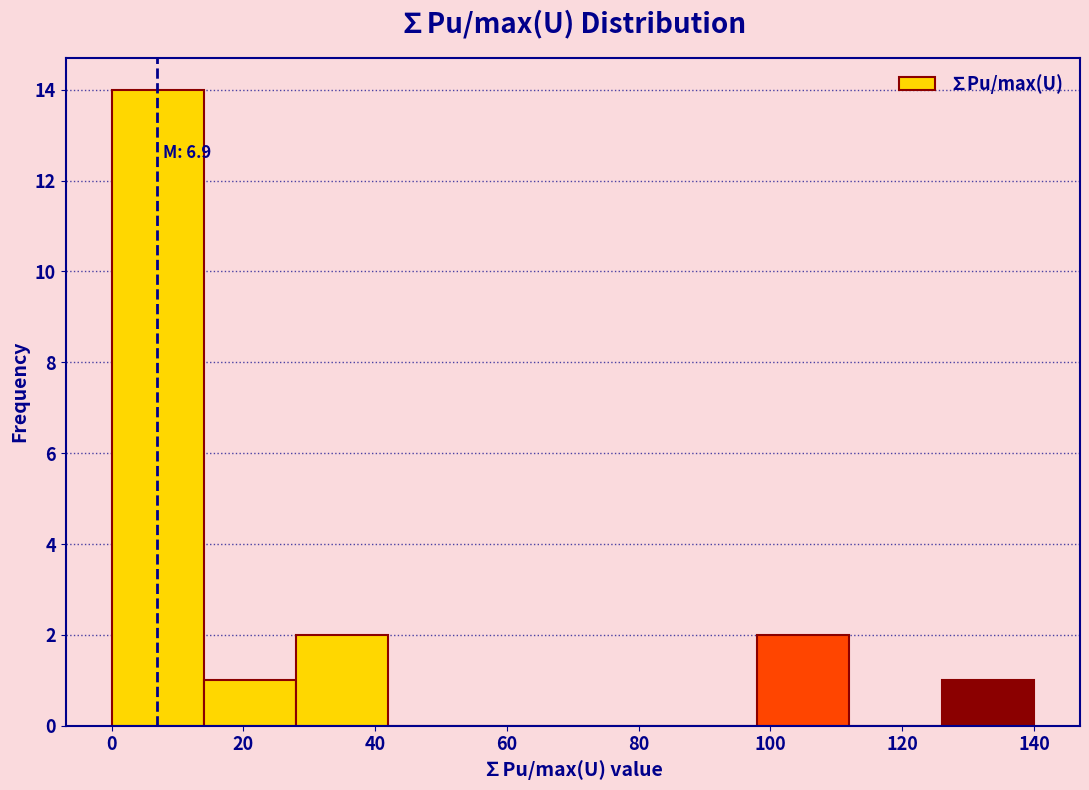

Which range on the x-axis has the tallest bar?

0 to 14